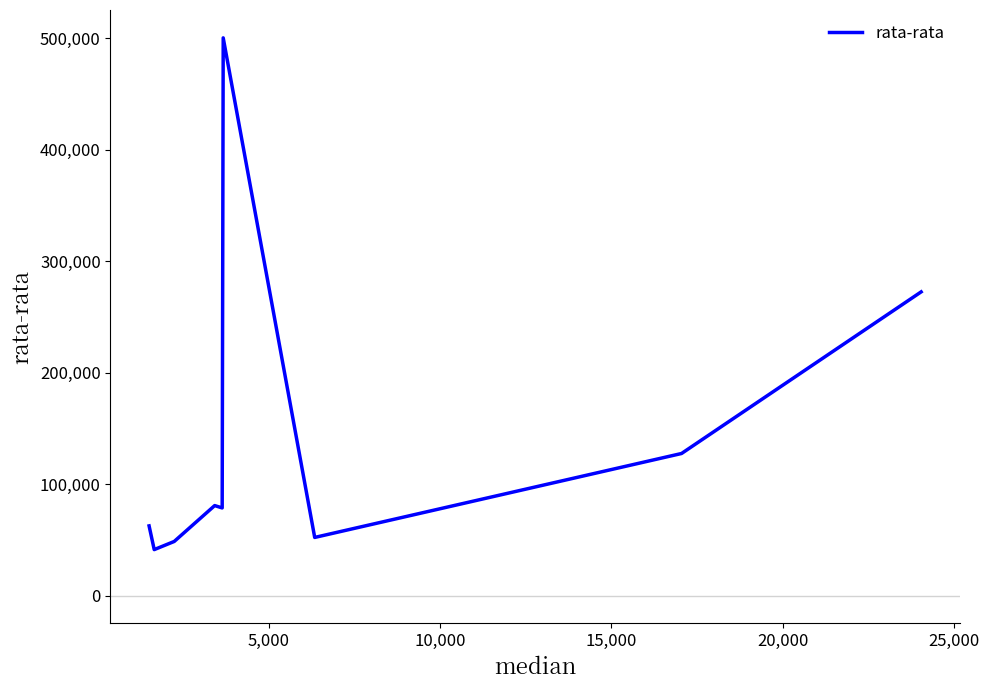

What is the difference between the maximum and minimum values?

459207.1